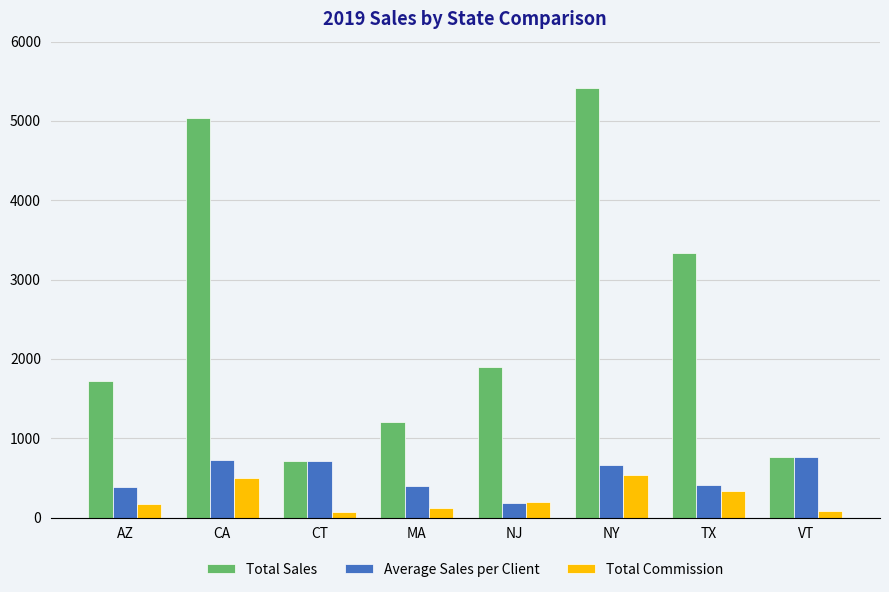

What is the minimum value for Total Sales?

709.2